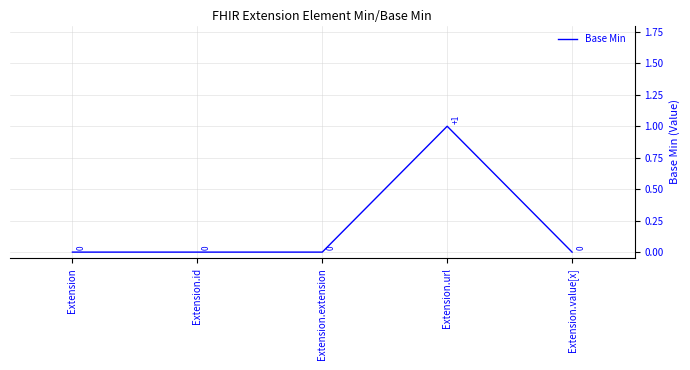

Reading left to right, what are all the values shown in this chart?

Extension=0	Extension.id=0	Extension.extension=0	Extension.url=1	Extension.value[x]=0